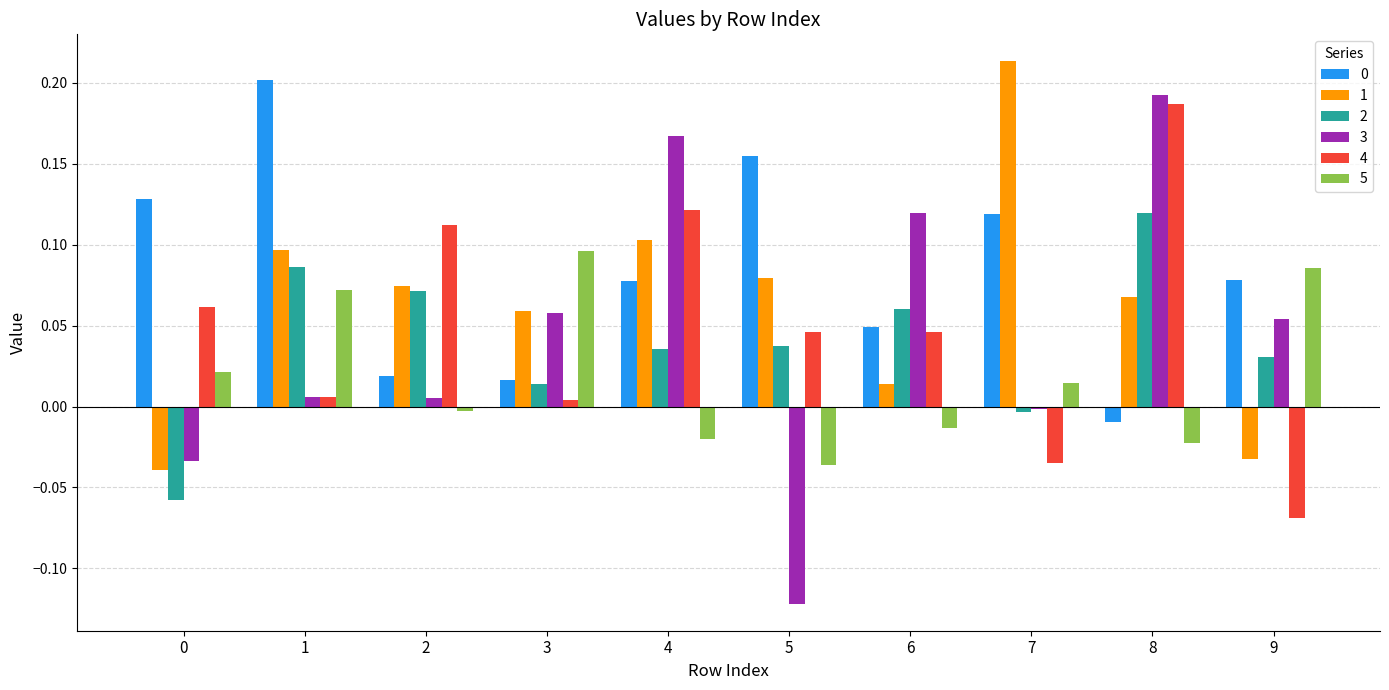

At which label does 3 reach its peak?

8